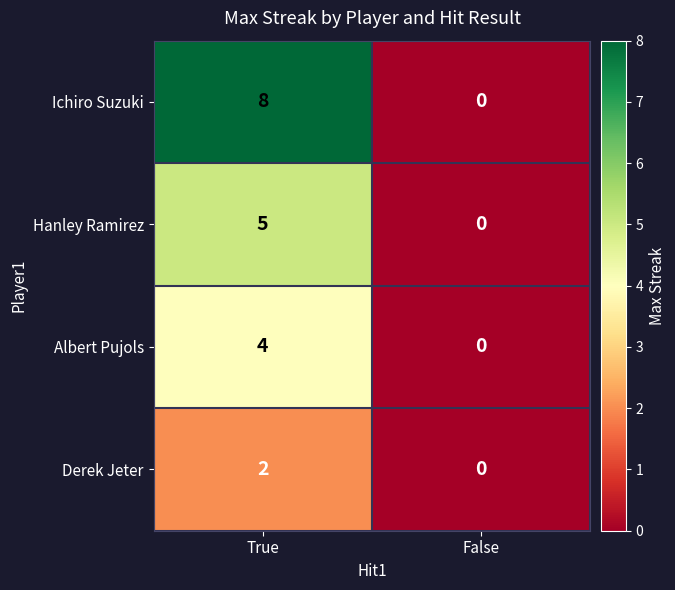

What is the maximum value shown in the chart?

8